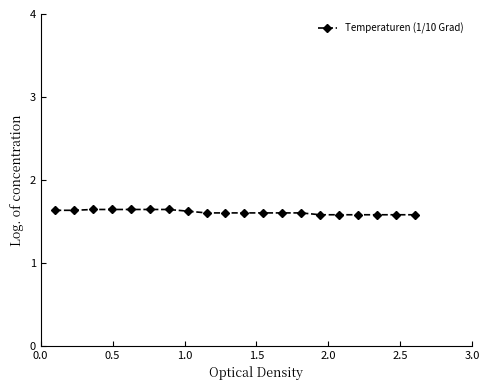

Count the values in the range 1 to 2.

20